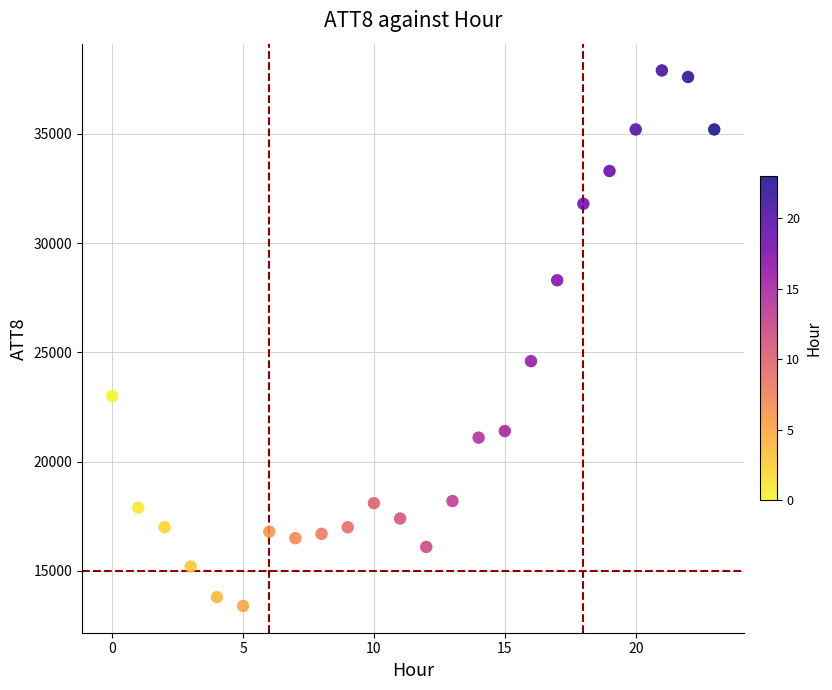

What Y value in the scatter plot is closest to 25650?

24600